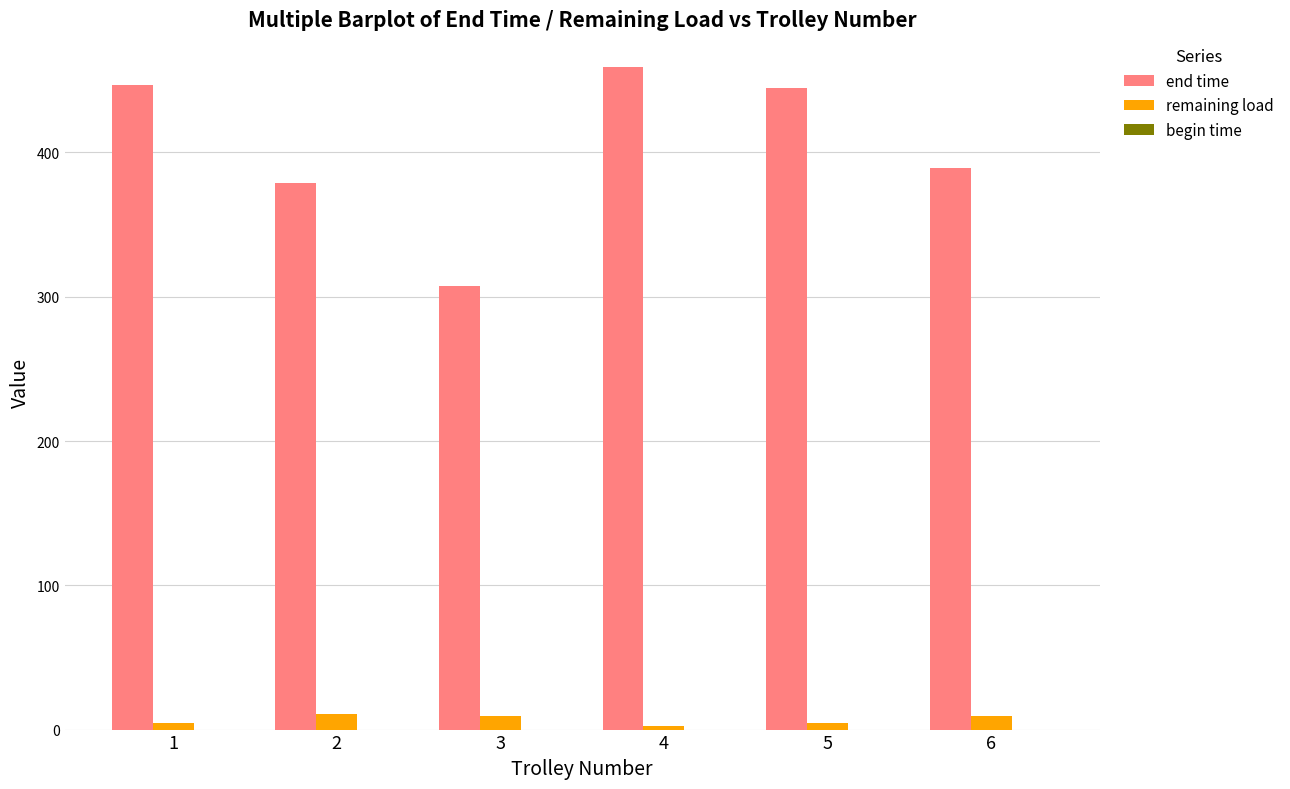

What is the value of the remaining load bar at the 2nd from the left?

11.1